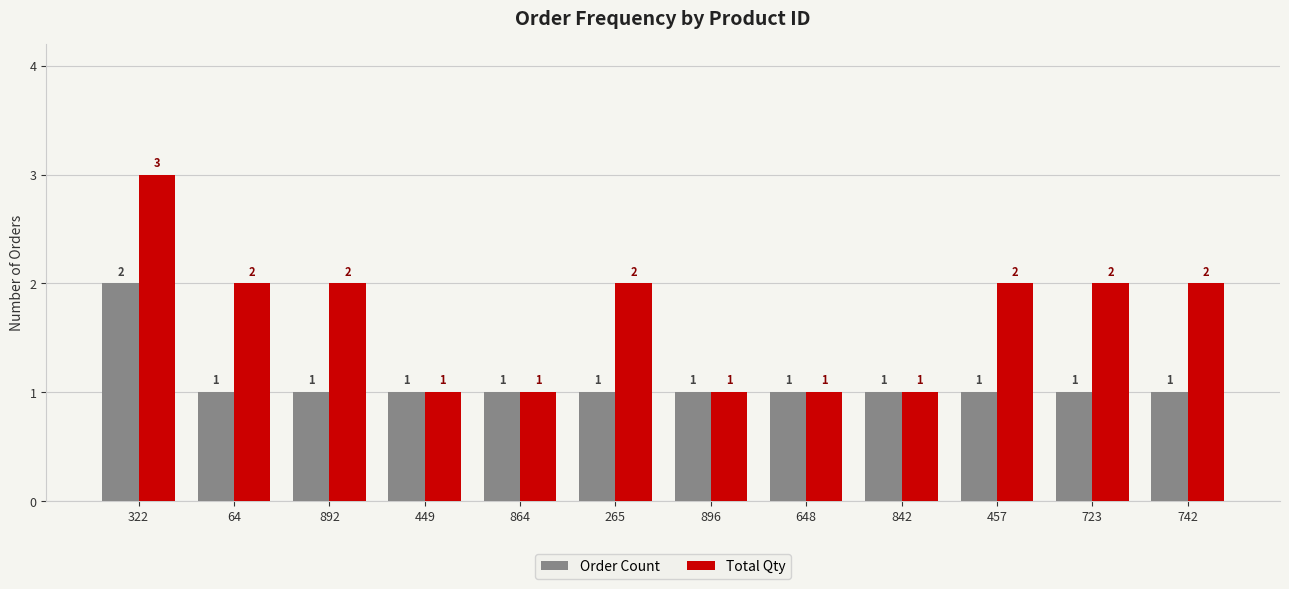

What is the label of the 6th bar from the left?

265